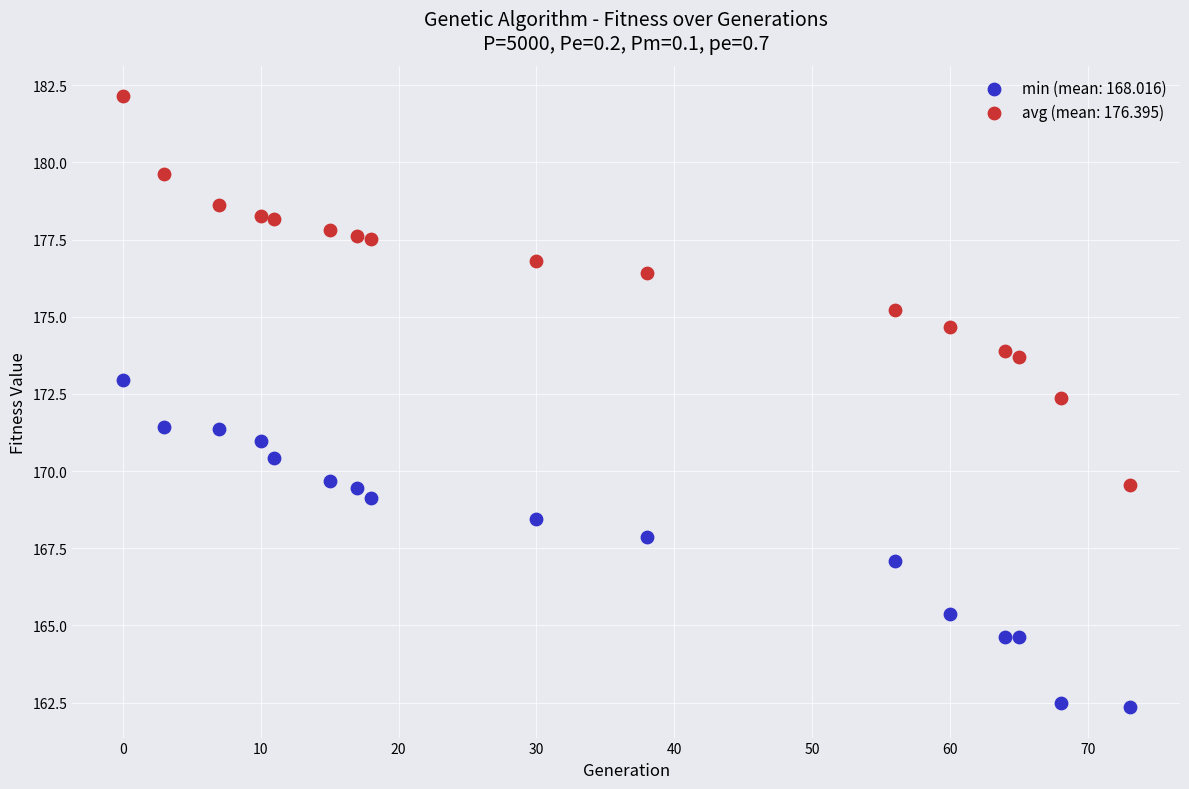

What are all the series names shown in the legend?

min (mean: 168.016), avg (mean: 176.395)